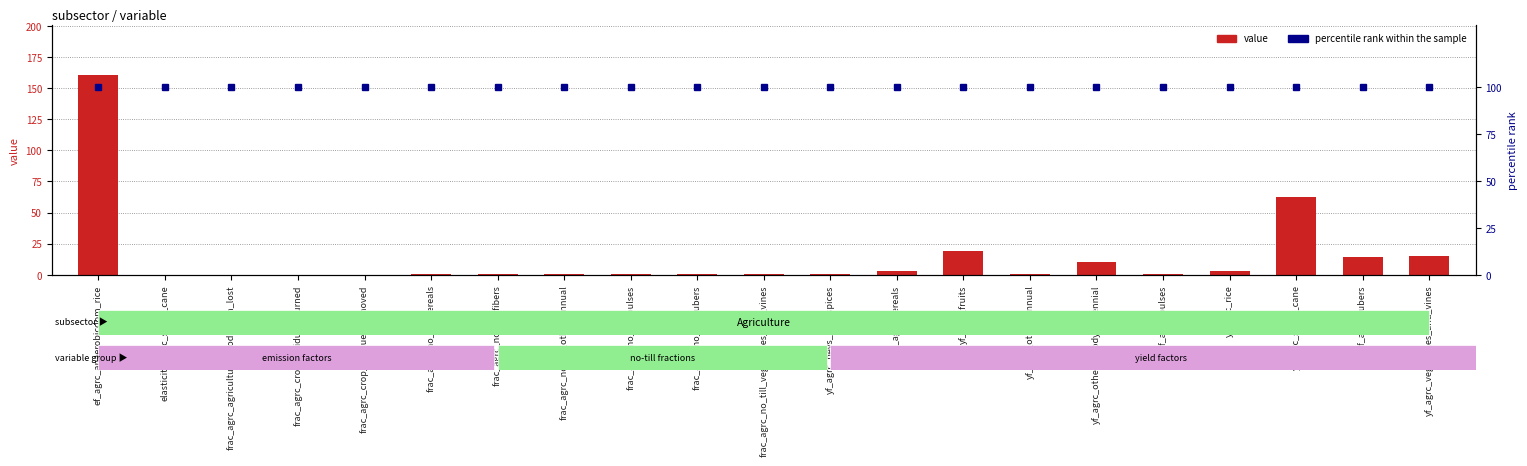

Which series has the widest spread of values?

value